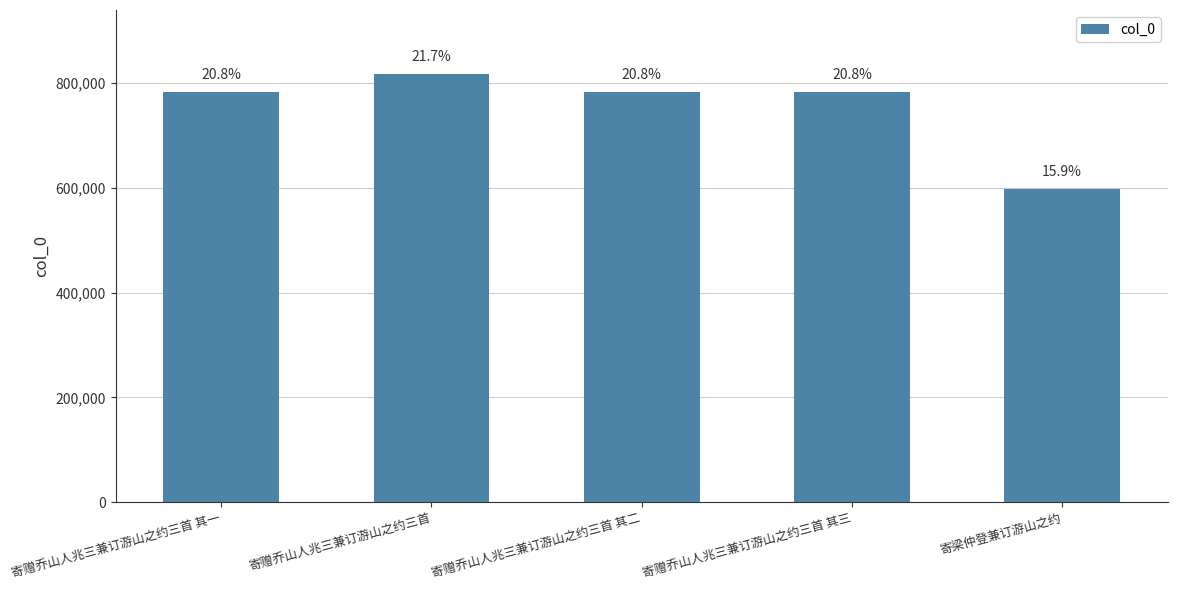

List the labels in order of value, largest first.

寄赠乔山人兆三兼订游山之约三首, 寄赠乔山人兆三兼订游山之约三首 其三, 寄赠乔山人兆三兼订游山之约三首 其二, 寄赠乔山人兆三兼订游山之约三首 其一, 寄梁仲登兼订游山之约